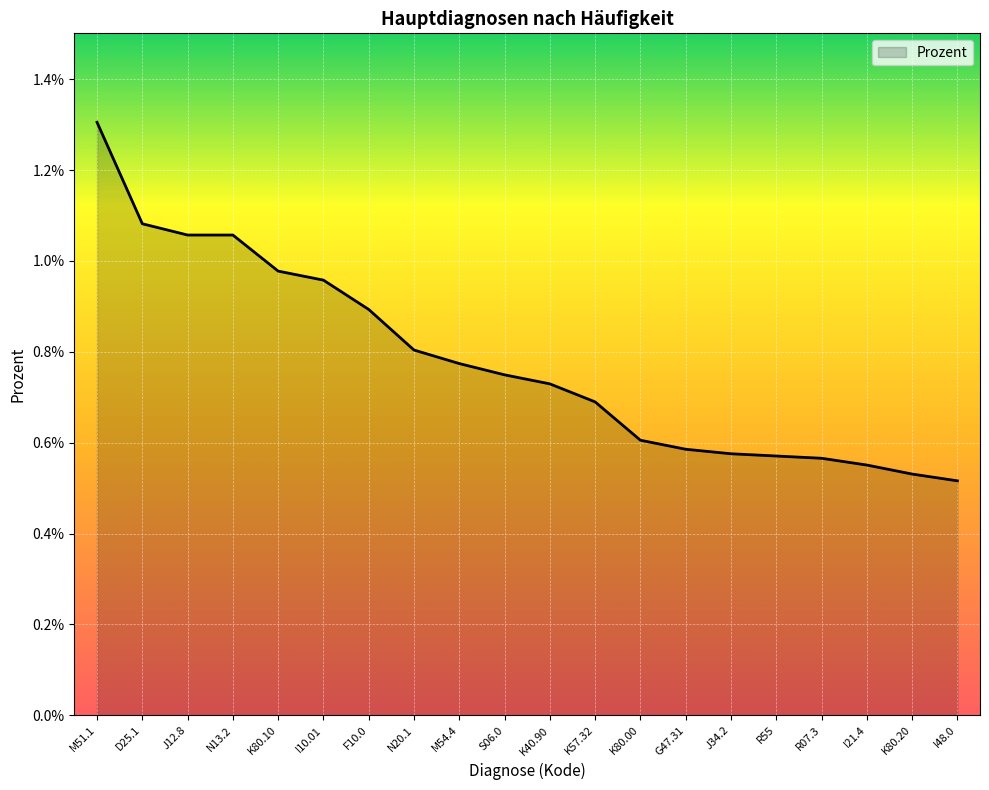

The value at N13.2 is 0.0. True or false?

False